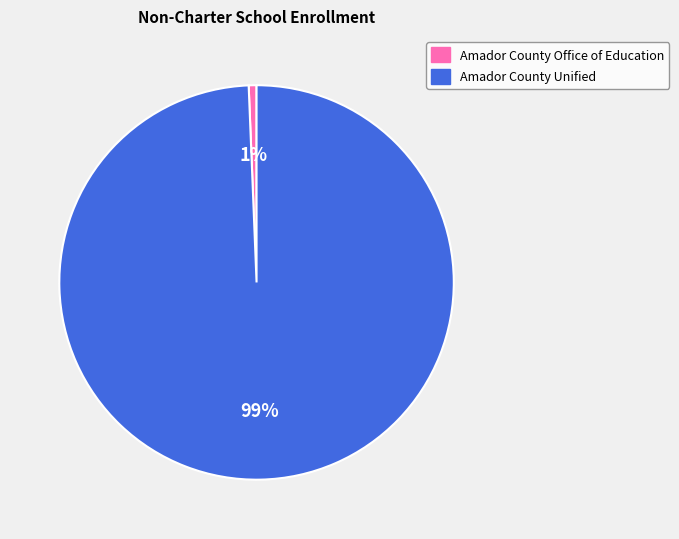

To the nearest percent, what portion does Amador County Unified represent?

99%